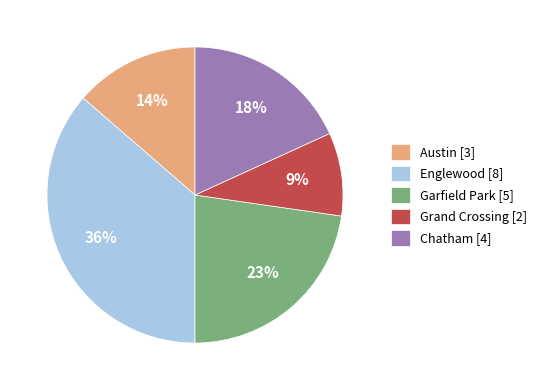

Is the sum of Garfield Park and Englewood greater than half?

Yes